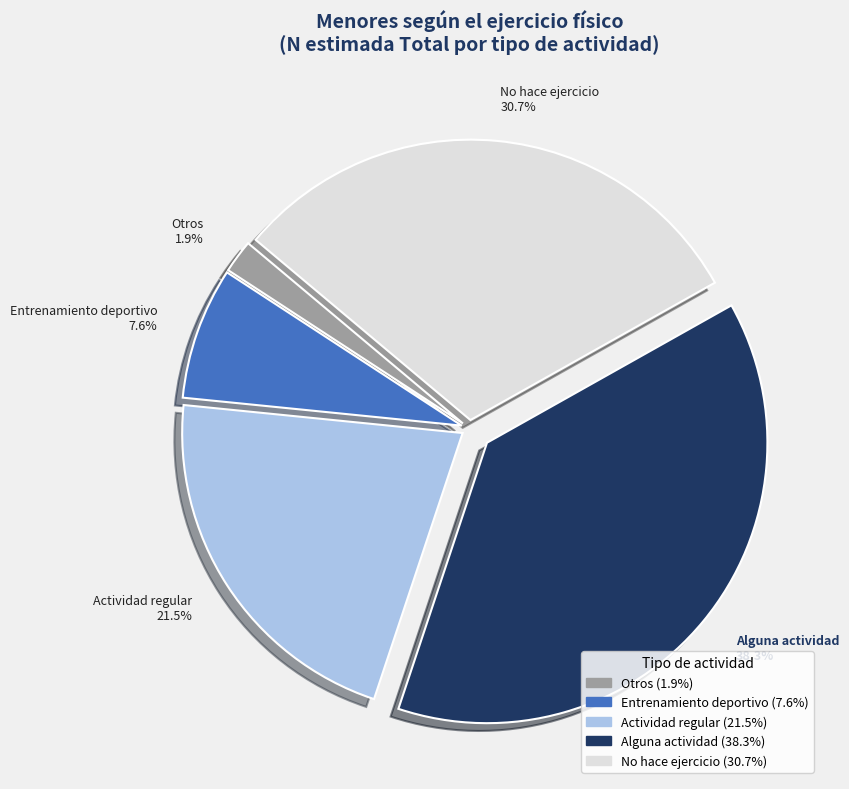

Approximately how many times larger is the value at Alguna actividad 38.3% compared to No hace ejercicio 30.7%?

1.2